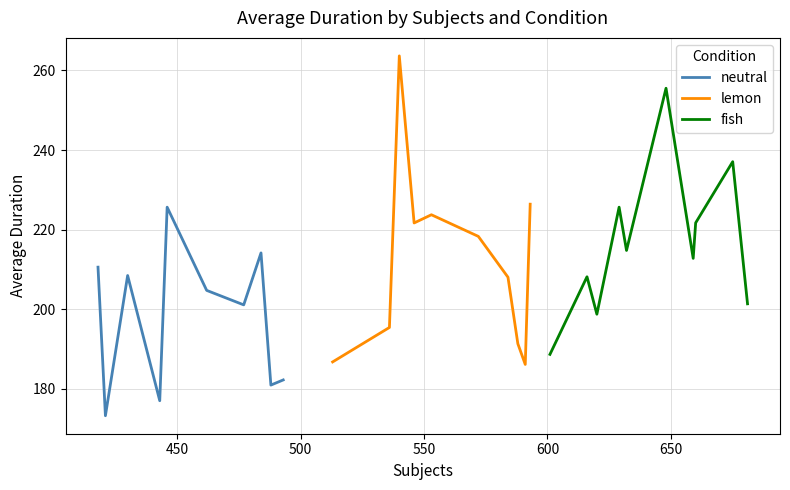

How many interior local peaks does the neutral series have?

3